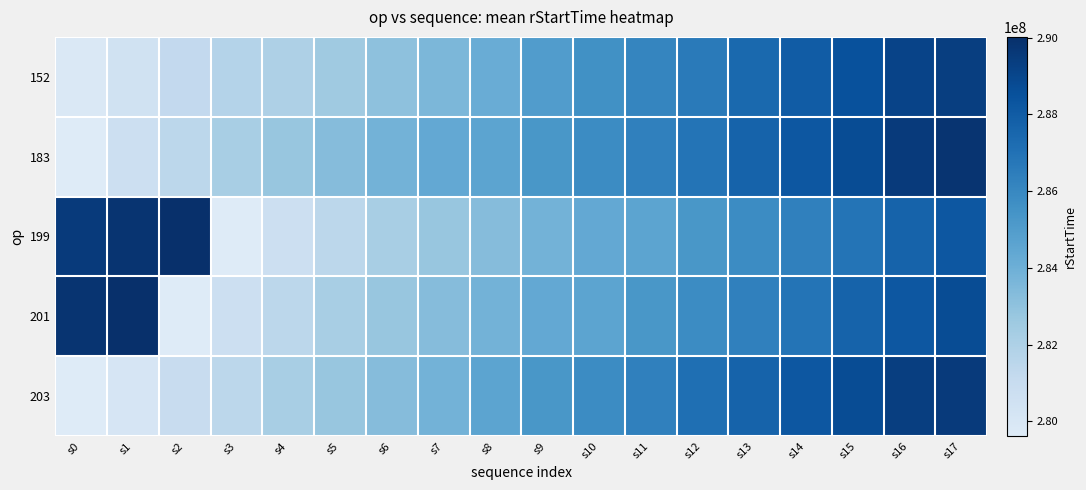

Reading left to right, list all the values displayed in this chart.

152: s0=279902449	s1=280454905	s2=281213732	s3=281752067	s4=281981188	s5=282519127	s6=283053070	s7=283590593	s8=284128834	s9=285017060	s10=285574247	s11=286103801	s12=286633438	s13=287402734	s14=287956502	s15=288506359	s16=289106258	s17=289344666
183: s0=279620526	s1=280680367	s2=281458242	s3=282219509	s4=282761459	s5=283296287	s6=283831380	s7=284360793	s8=284600781	s9=285276751	s10=285812950	s11=286340739	s12=286855517	s13=287650601	s14=288198663	s15=288757930	s16=289491807	s17=289792873
199: s0=289491807	s1=289792873	s2=290017843	s3=279620526	s4=280680367	s5=281458242	s6=282219509	s7=282761459	s8=283296287	s9=283831380	s10=284360793	s11=284600781	s12=285276751	s13=285812950	s14=286340739	s15=286855517	s16=287650601	s17=288198663
201: s0=289792873	s1=290017843	s2=279620526	s3=280680367	s4=281458242	s5=282219509	s6=282761459	s7=283296287	s8=283831380	s9=284360793	s10=284600781	s11=285276751	s12=285812950	s13=286340739	s14=286855517	s15=287650601	s16=288198663	s17=288757930
203: s0=279620526	s1=280144989	s2=280920315	s3=281458242	s4=282219509	s5=282761459	s6=283296287	s7=283831380	s8=284600781	s9=285276751	s10=285812950	s11=286340739	s12=287097973	s13=287650601	s14=288198663	s15=288757930	s16=289344666	s17=289491807